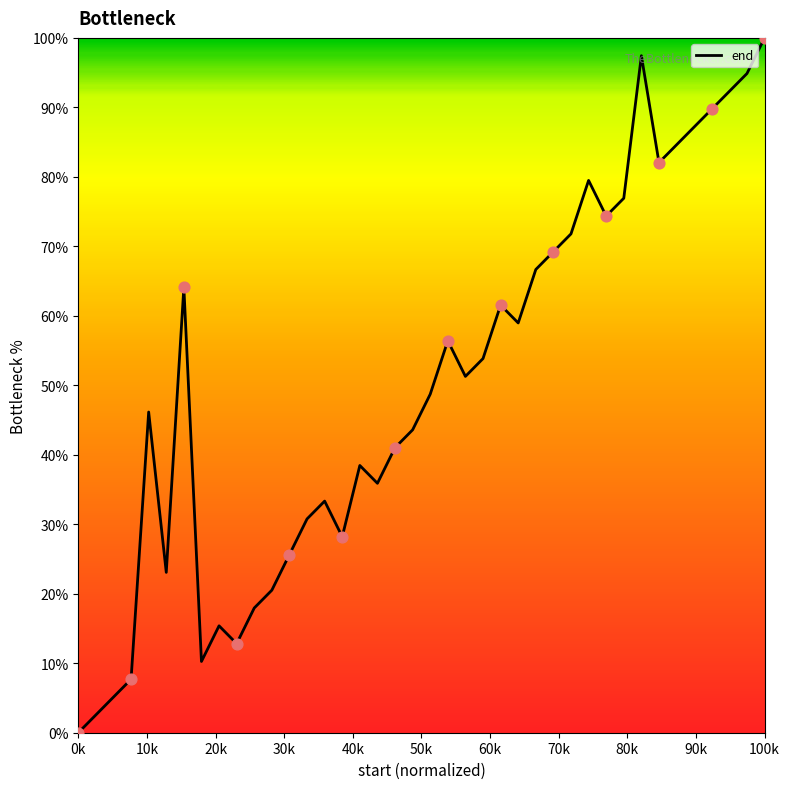

What is the greatest value displayed?

100.0